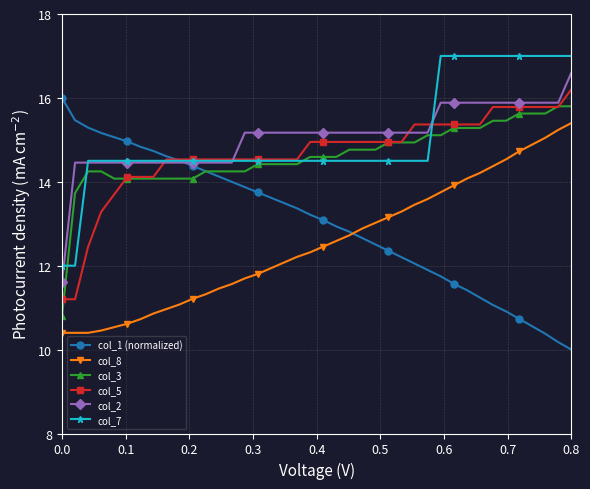

What is the minimum value for col_3?

10.8